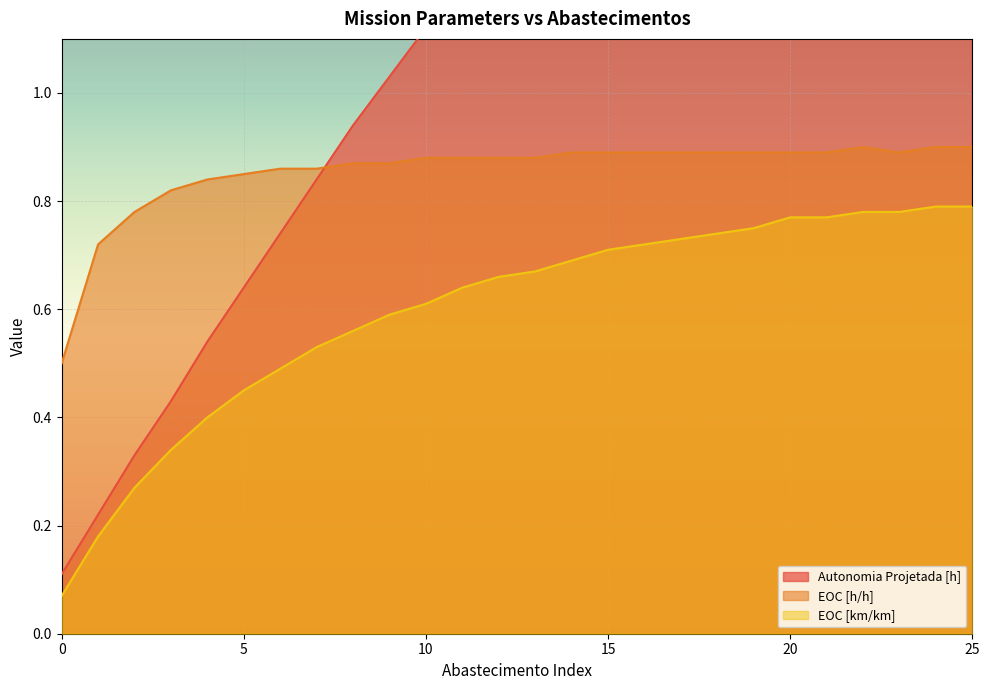

Which label corresponds to the largest value in the chart?

25